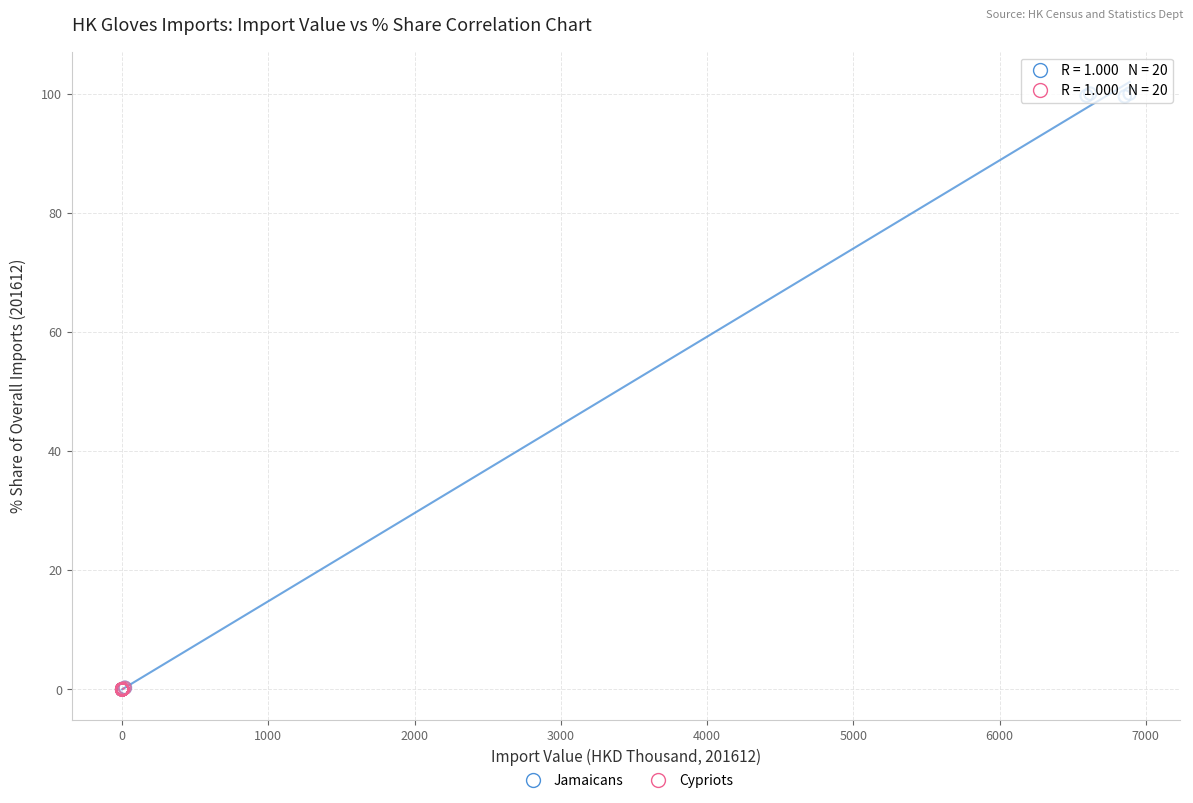

Which series contains the highest Y value?

Jamaicans